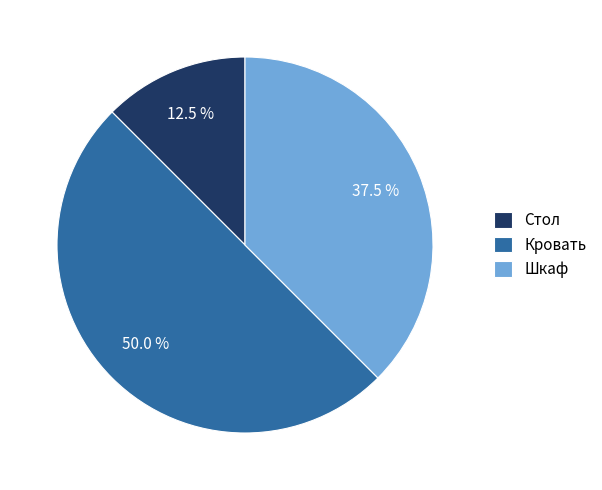

Which category has the biggest portion of the pie?

Кровать